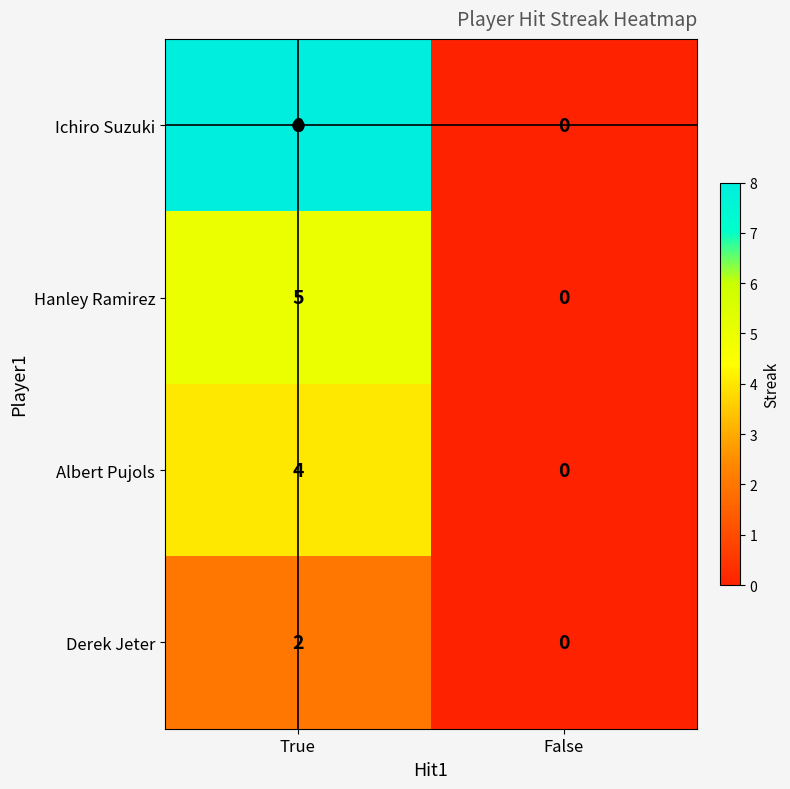

How many data points in Derek Jeter are less than 2?

1